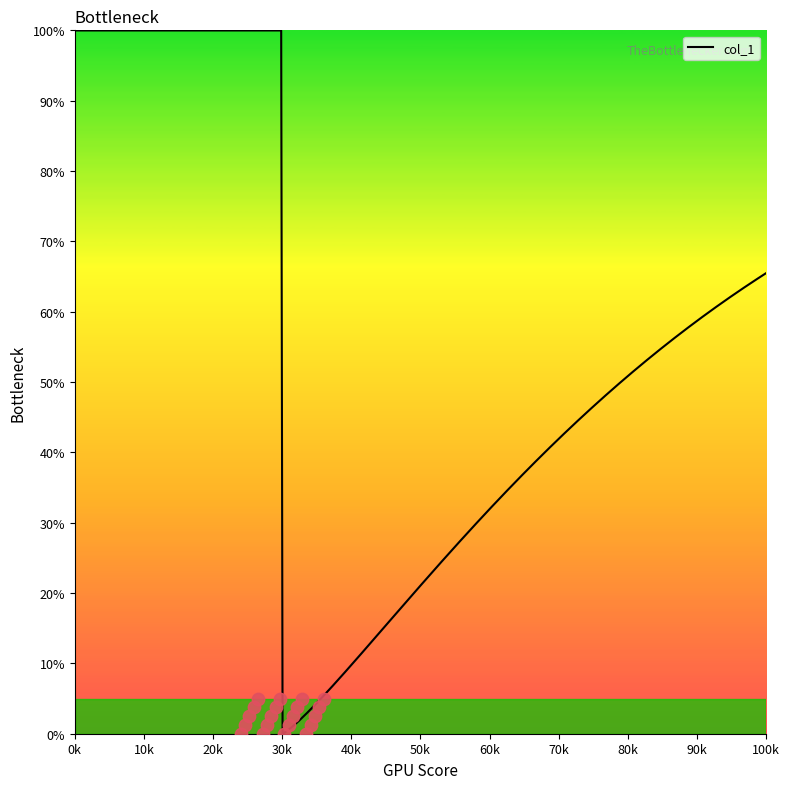

Between 54 and 54, which is larger?

54